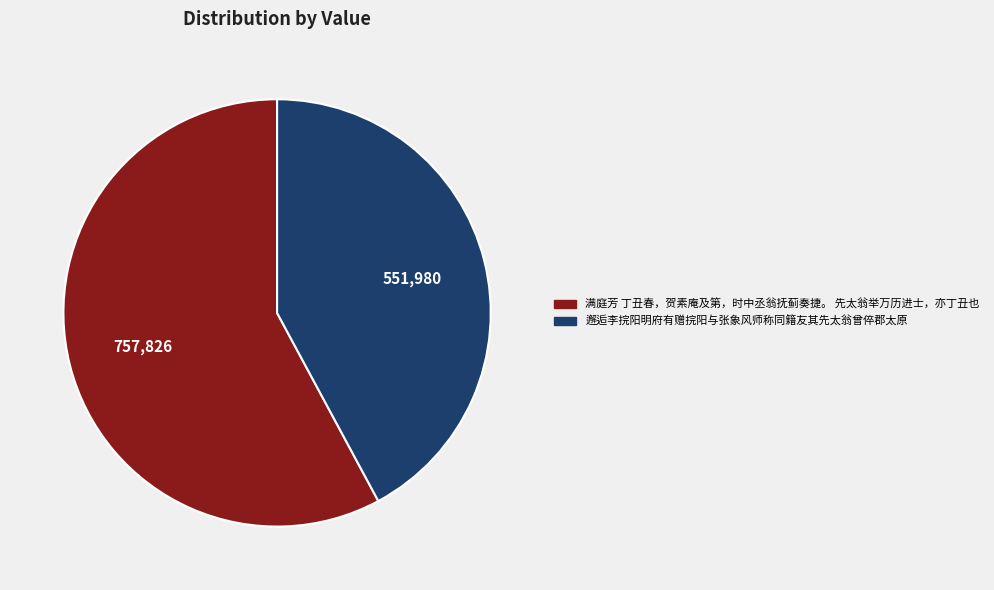

Which category has the biggest portion of the pie?

满庭芳 丁丑春，贺素庵及第，时中丞翁抚蓟奏捷。 先太翁举万历进士，亦丁丑也